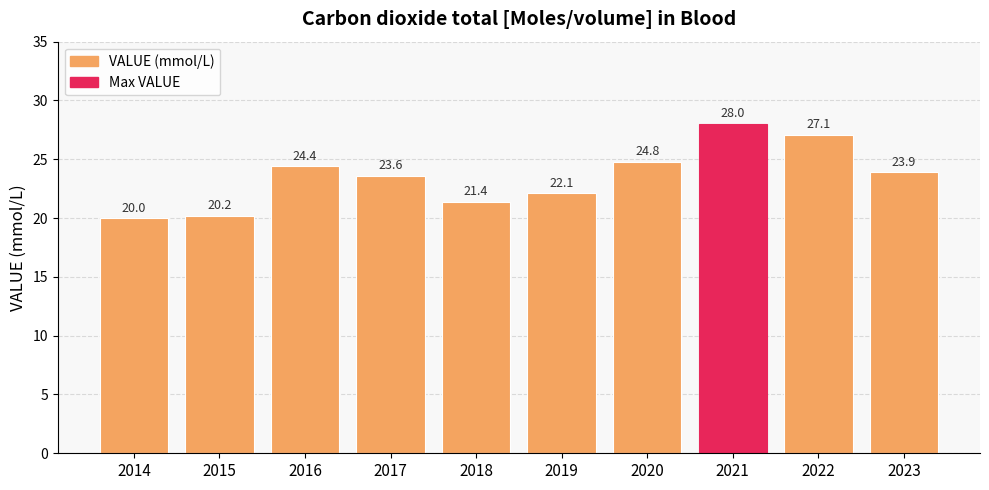

Is it true that the value at 2014 is 20.0?

True